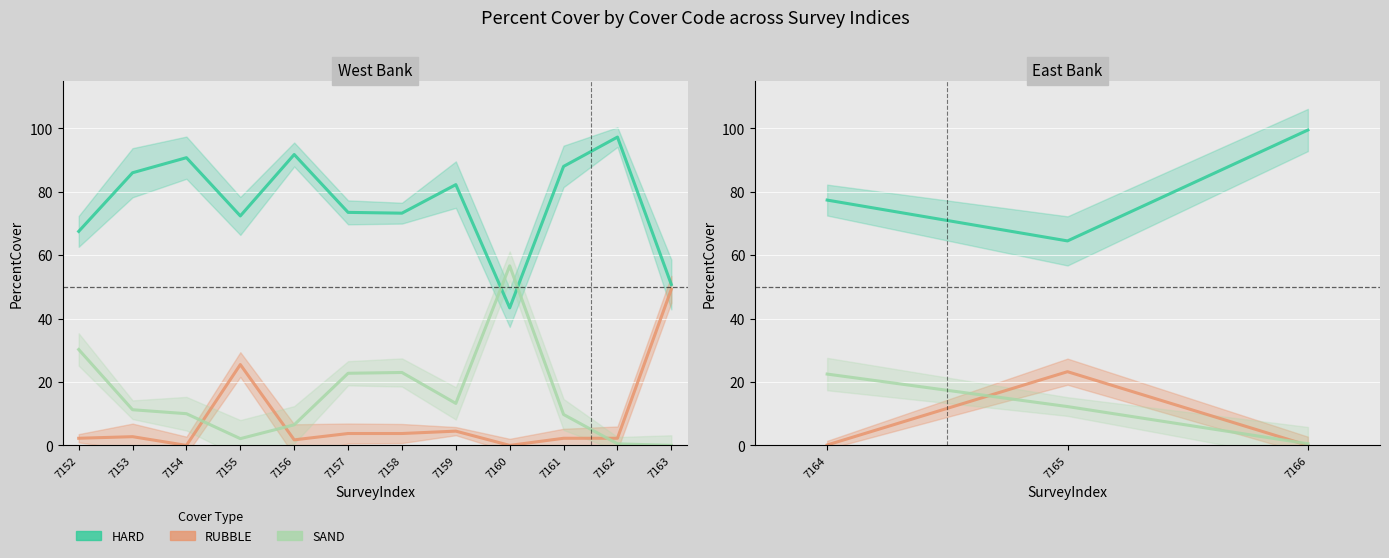

True or false: RUBBLE has a value of 0.2 at 7152.

False